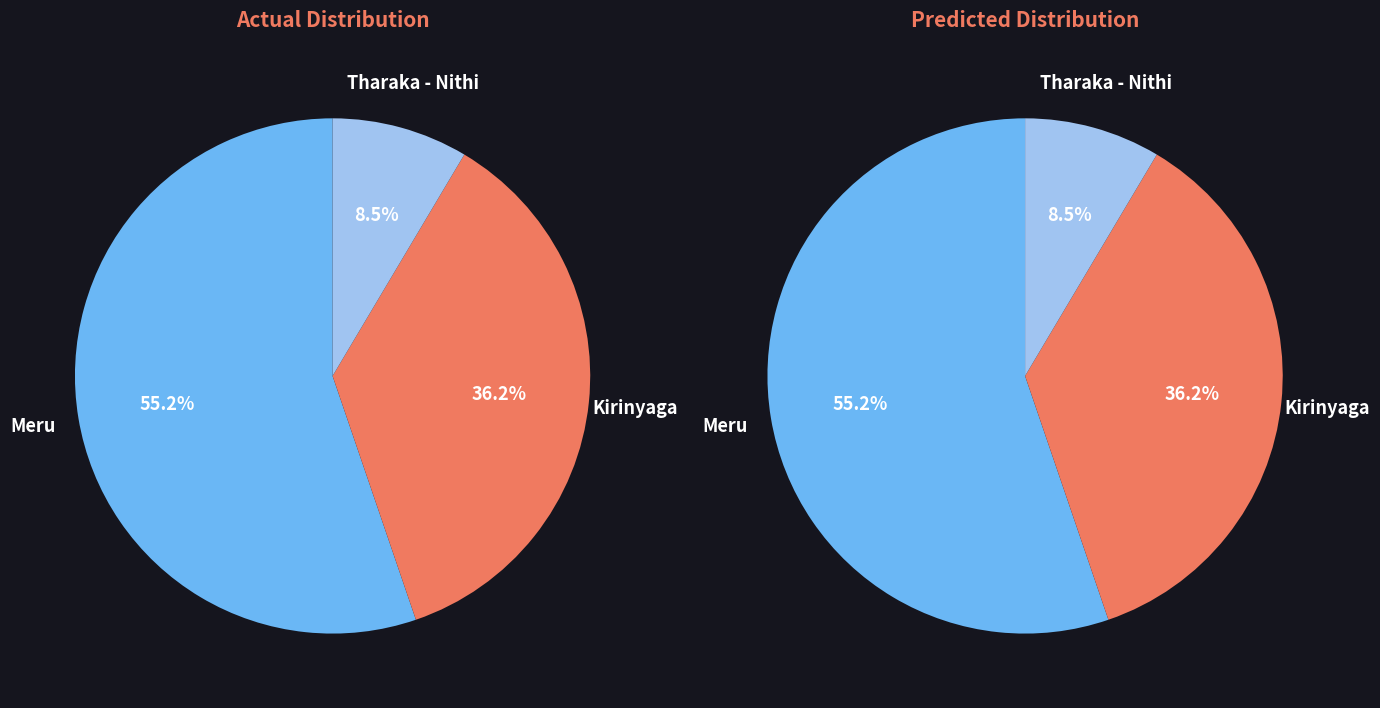

To the nearest percent, what is the difference between the Kirinyaga and Tharaka - Nithi slice percentages?

28%